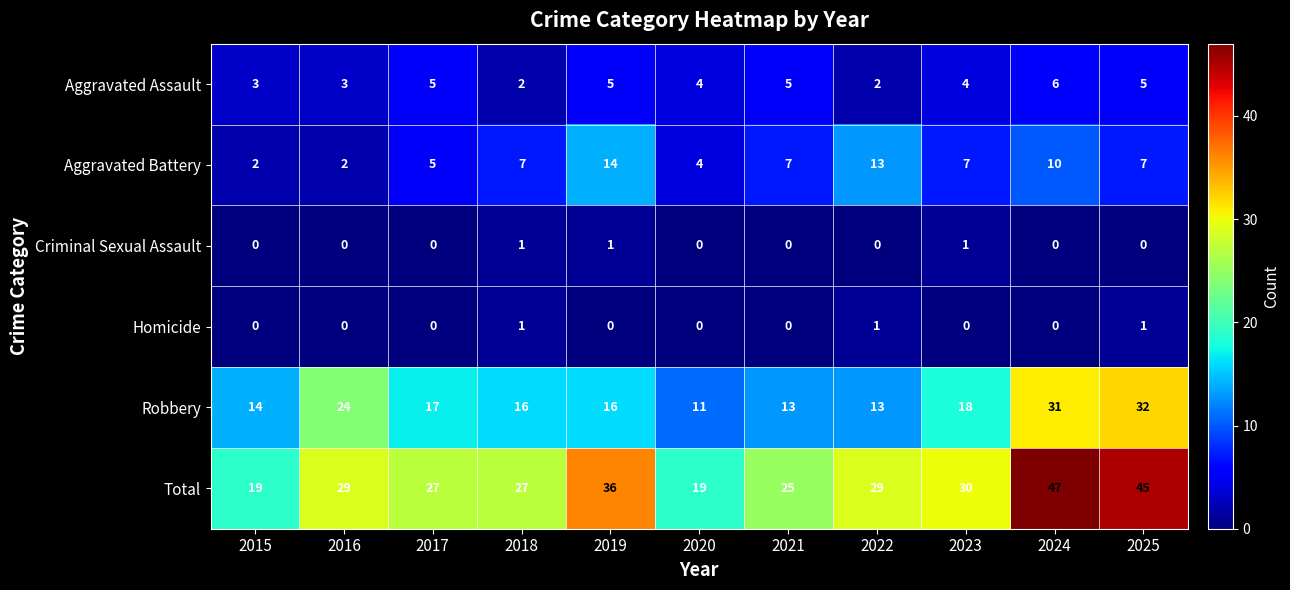

How many distinct data groups are displayed?

6